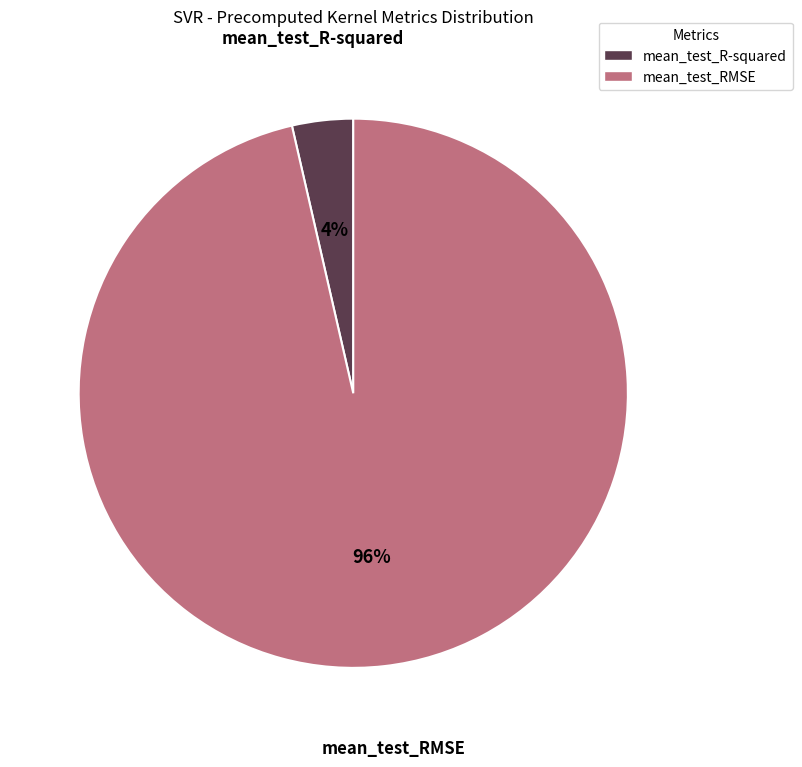

Is it true that mean_test_R-squared is 4% of the pie?

True